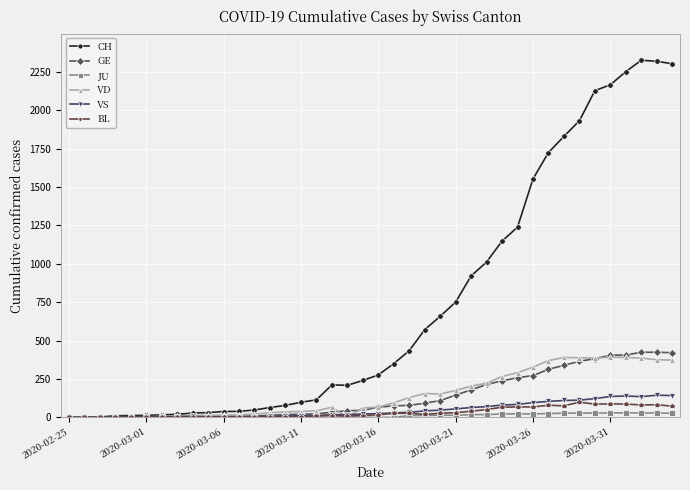

How many lines are shown in the chart?

6